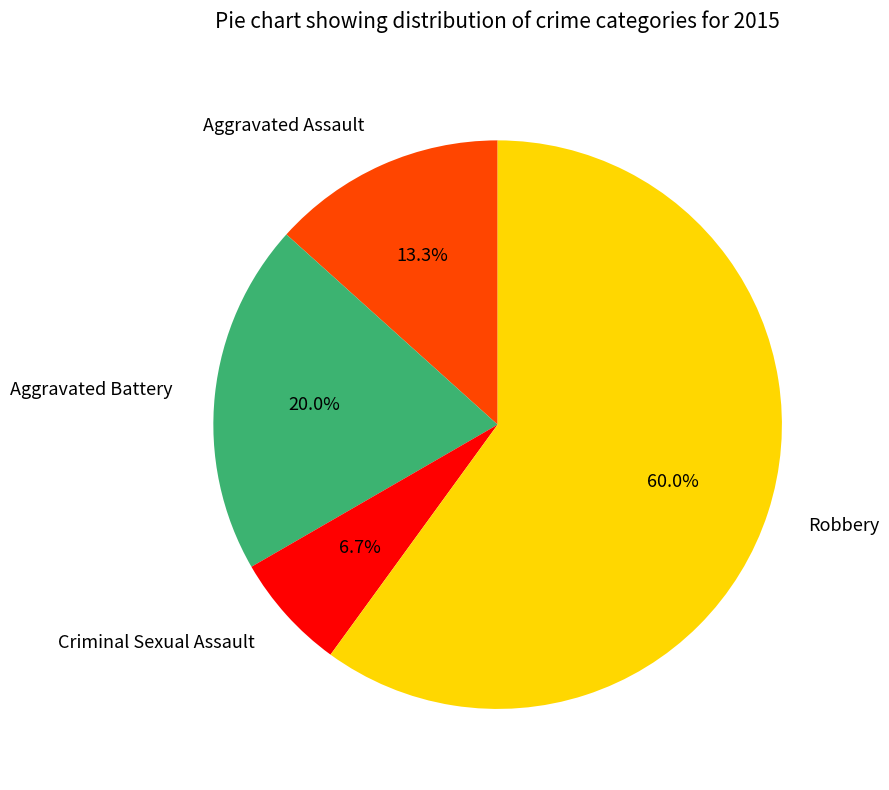

Is there any slice that represents more than half of the pie?

Yes